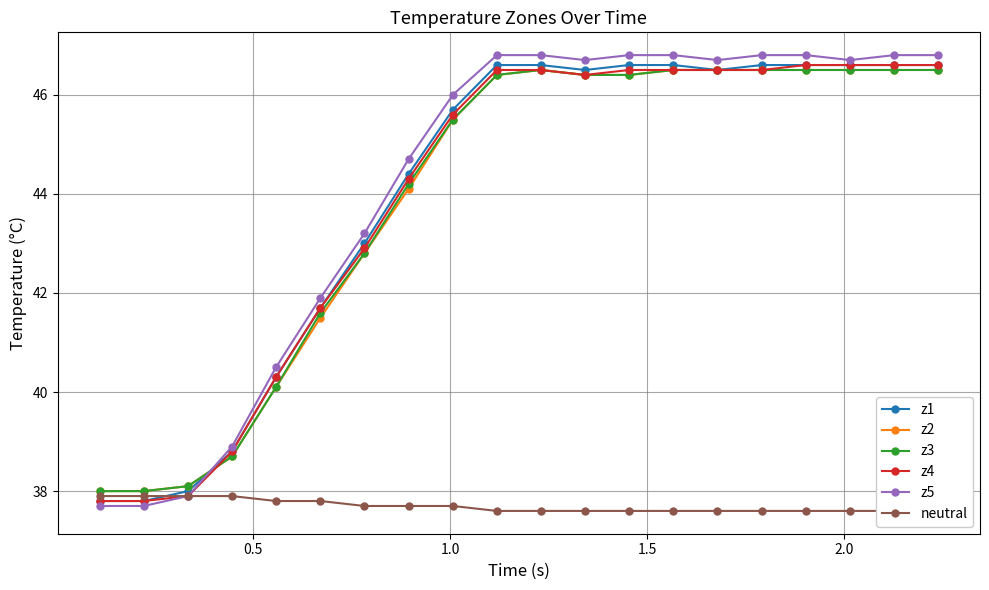

After their last crossing, which series has the higher values: z4 or z2?

z4